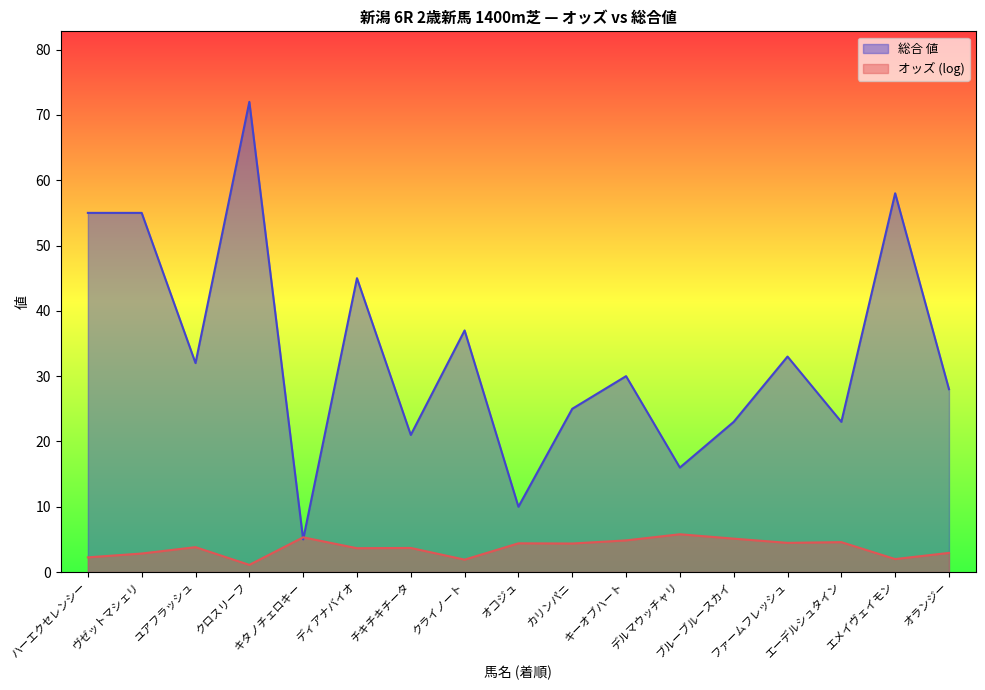

How many lines are shown in the chart?

2